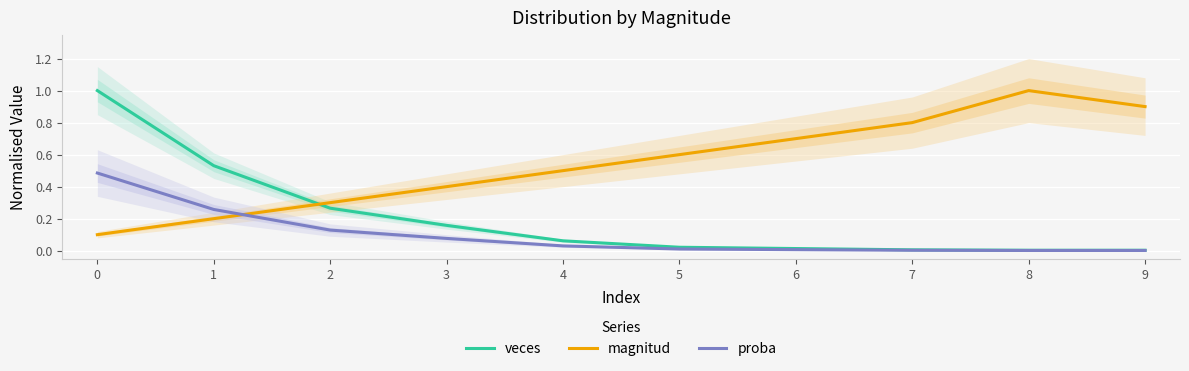

True or false: magnitud has a value of 0.1 at 0.

True